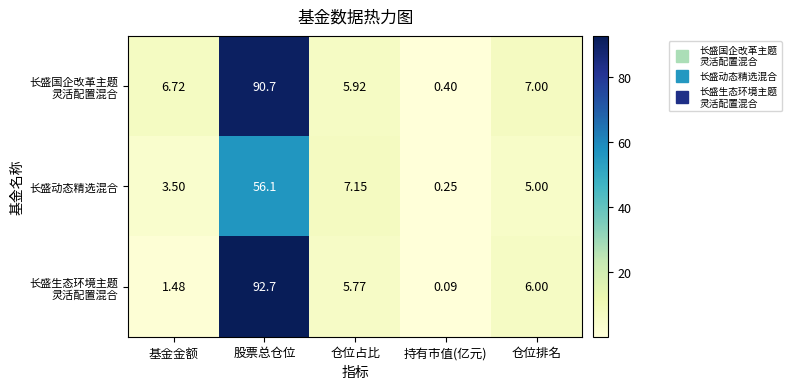

Which category has the highest value in the 长盛动态精选混合 series?

股票总仓位